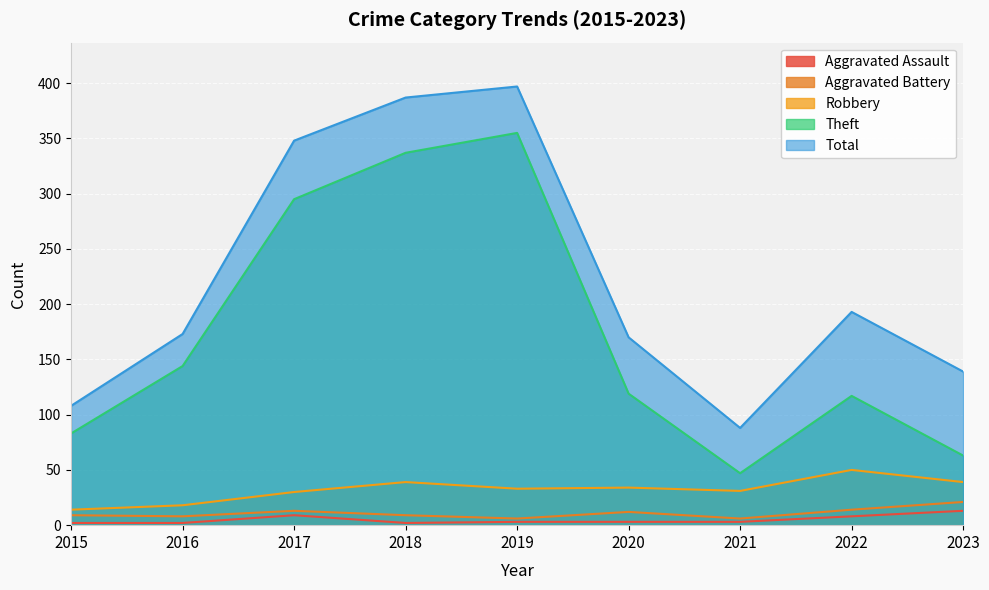

What is the spread (max minus min) of values at 2019?

394